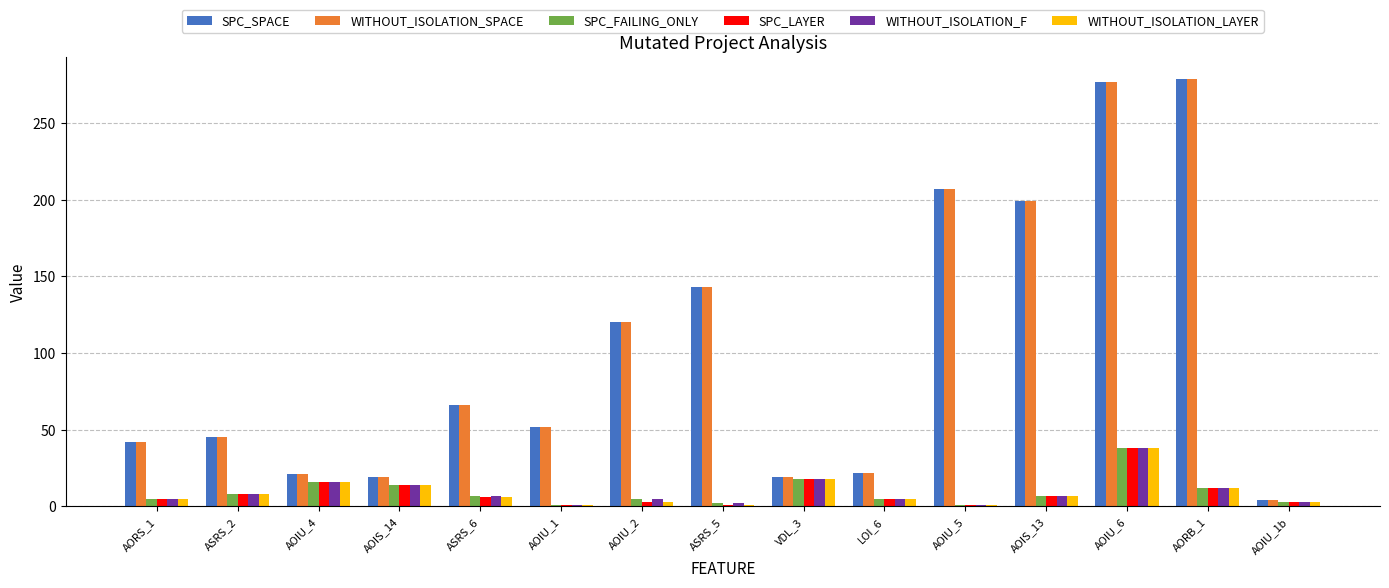

The value of SPC_LAYER at AOIU_1 is 1. True or false?

True